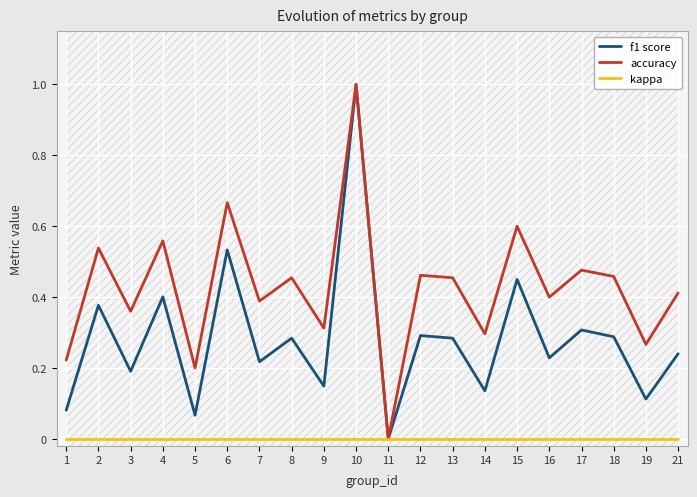

At which category is the sum across all series the highest?

10